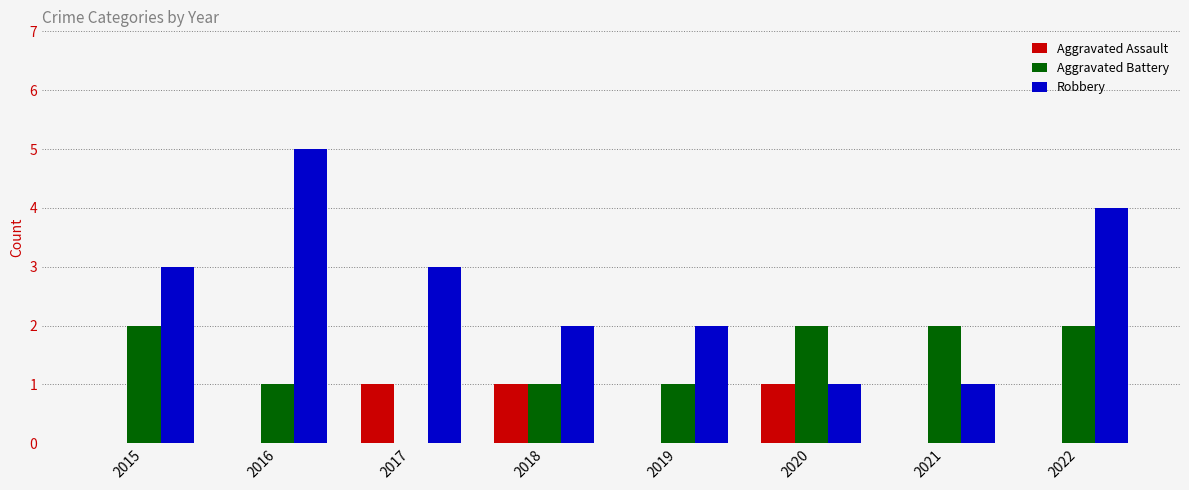

Which series has the largest total across all categories?

Robbery